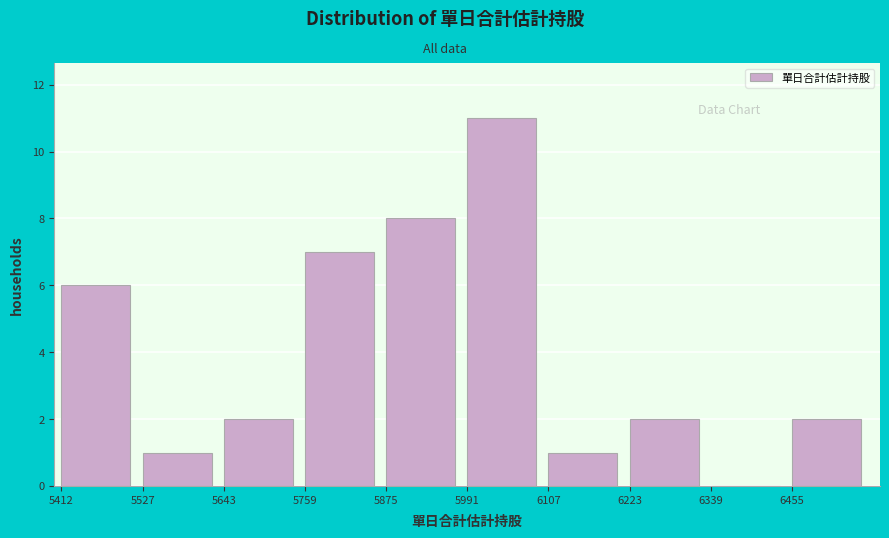

Over which range of the x-axis is the bar tallest?

6000 to 6100